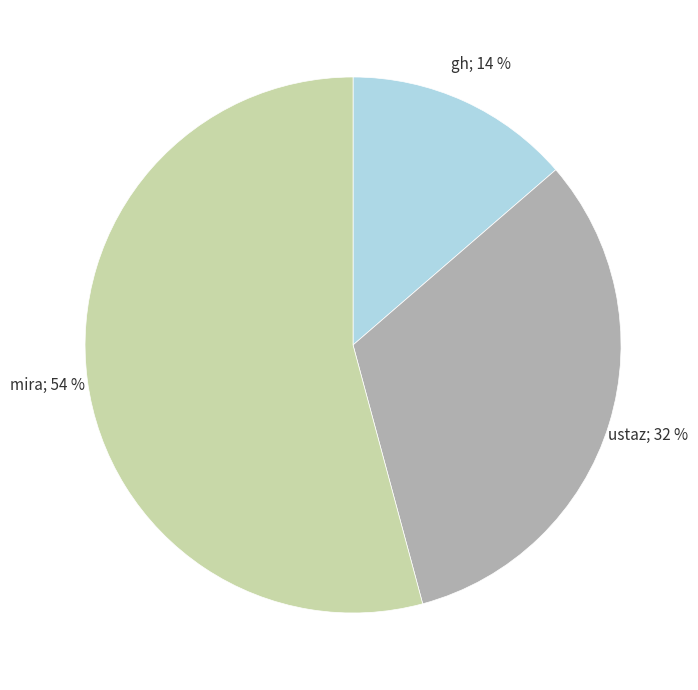

Does any single category account for the majority?

Yes